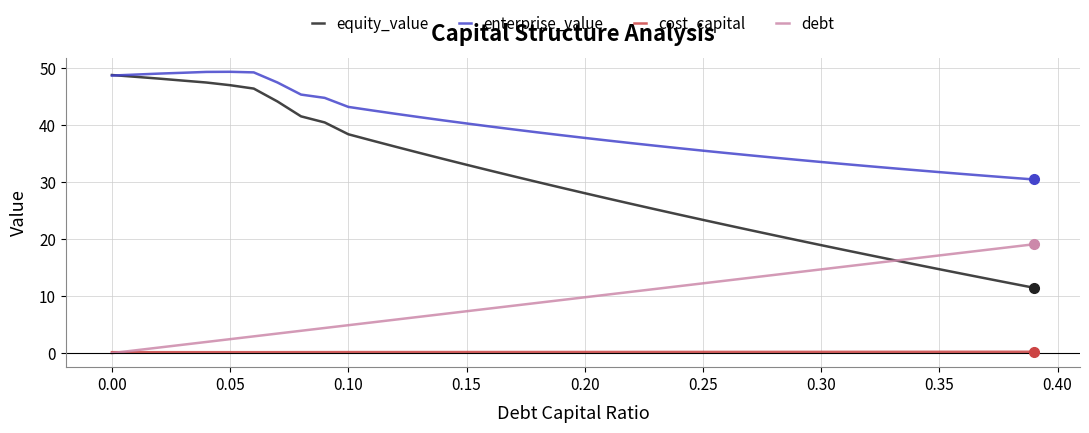

How many lines are shown in the chart?

4